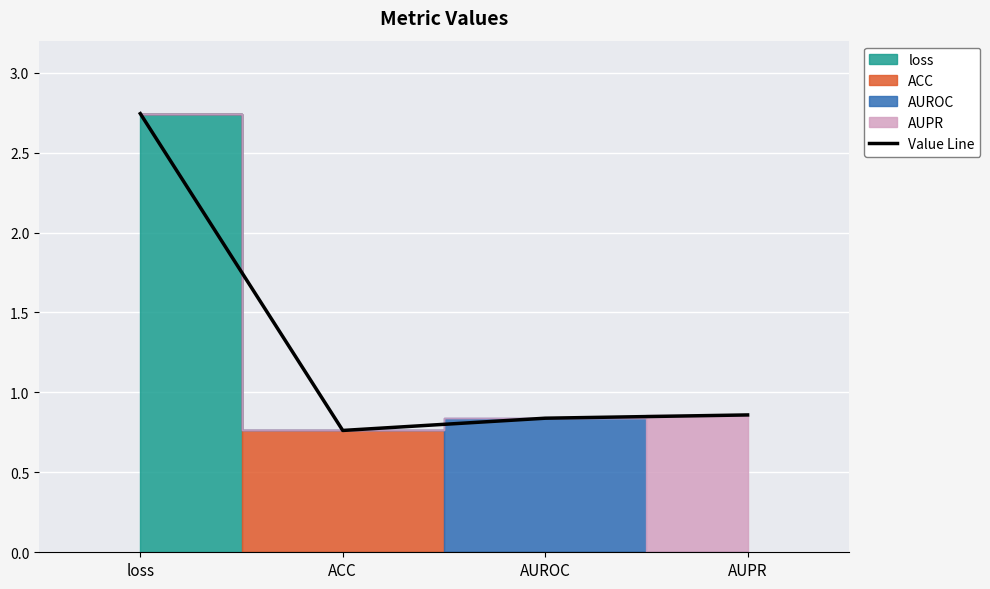

True or false: the data shows 1.2 at AUROC.

False